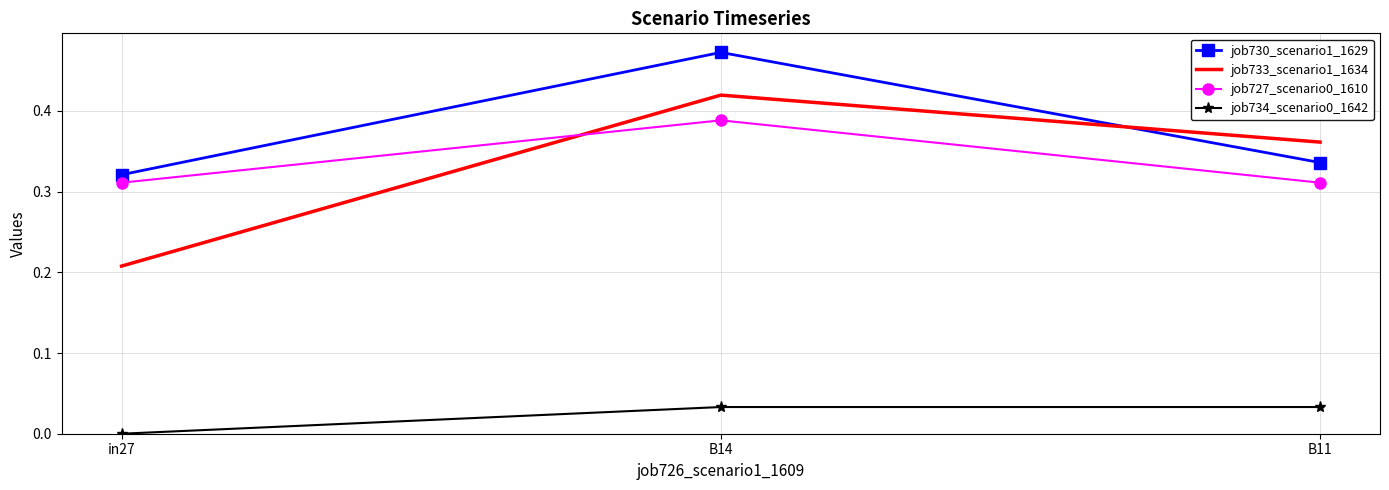

Is the value of job734_scenario0_1642 at B14 greater than the value of job727_scenario0_1610 at B11?

No